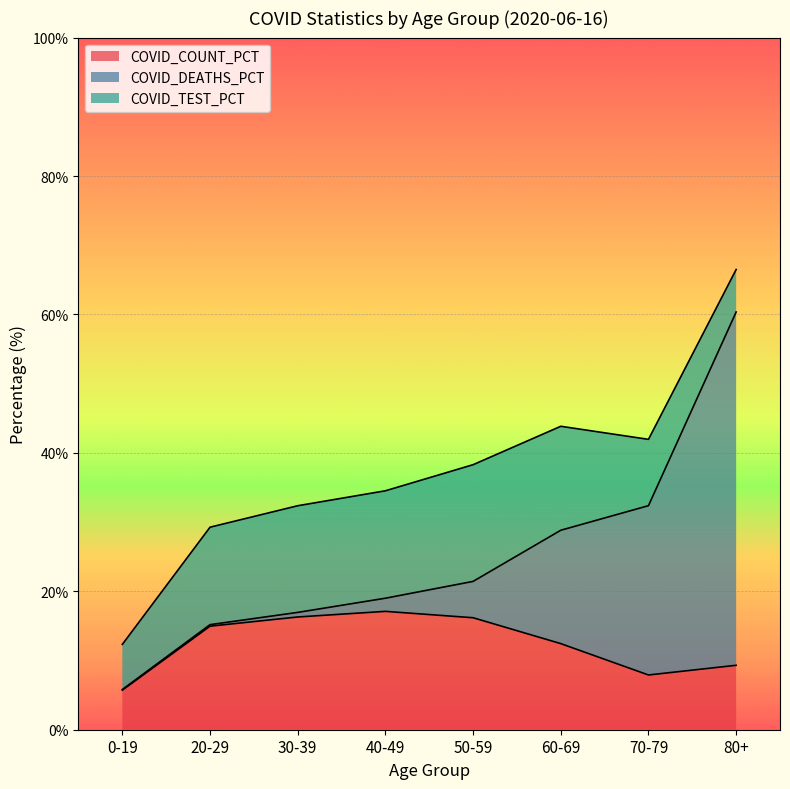

Count the number of data series in this chart.

3